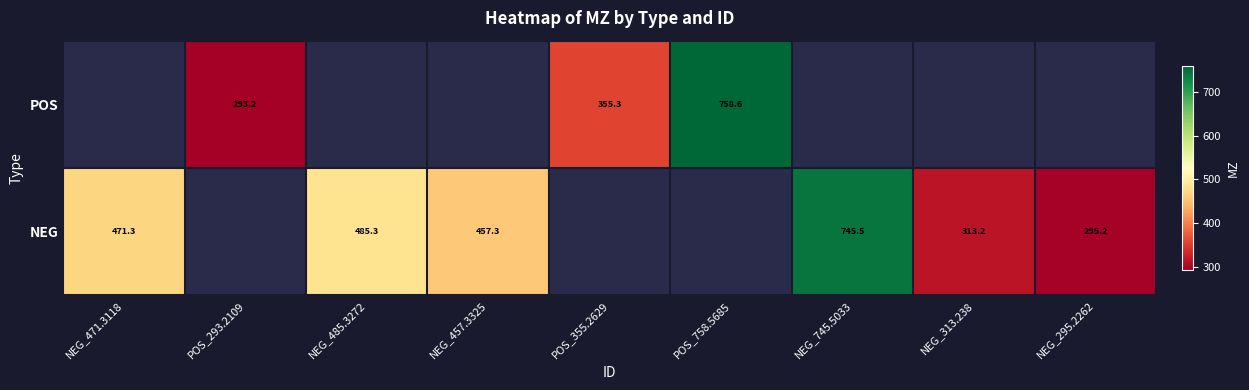

Which series has the widest spread of values?

NEG